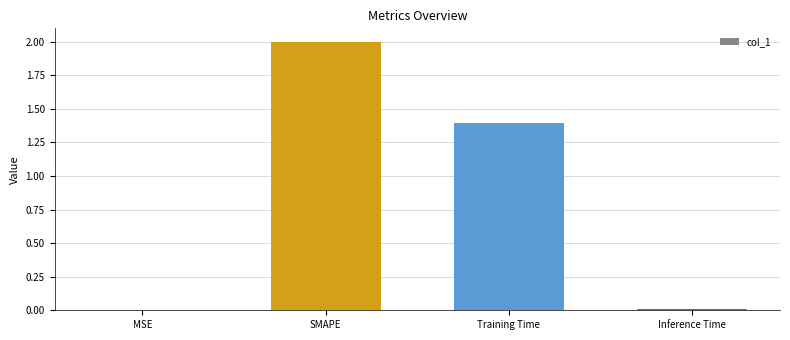

What is the sum of all values?

3.4